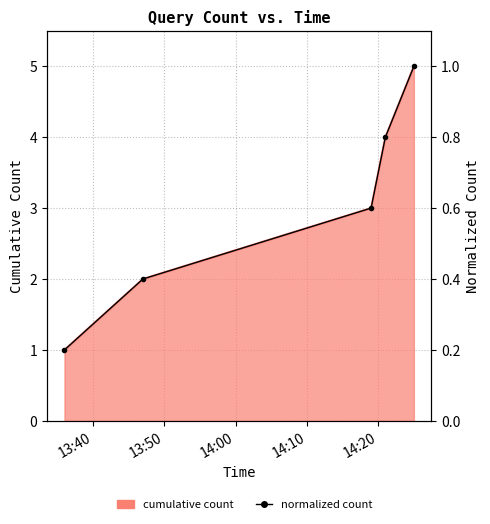

What is the value of the 3rd point from the left?

0.6